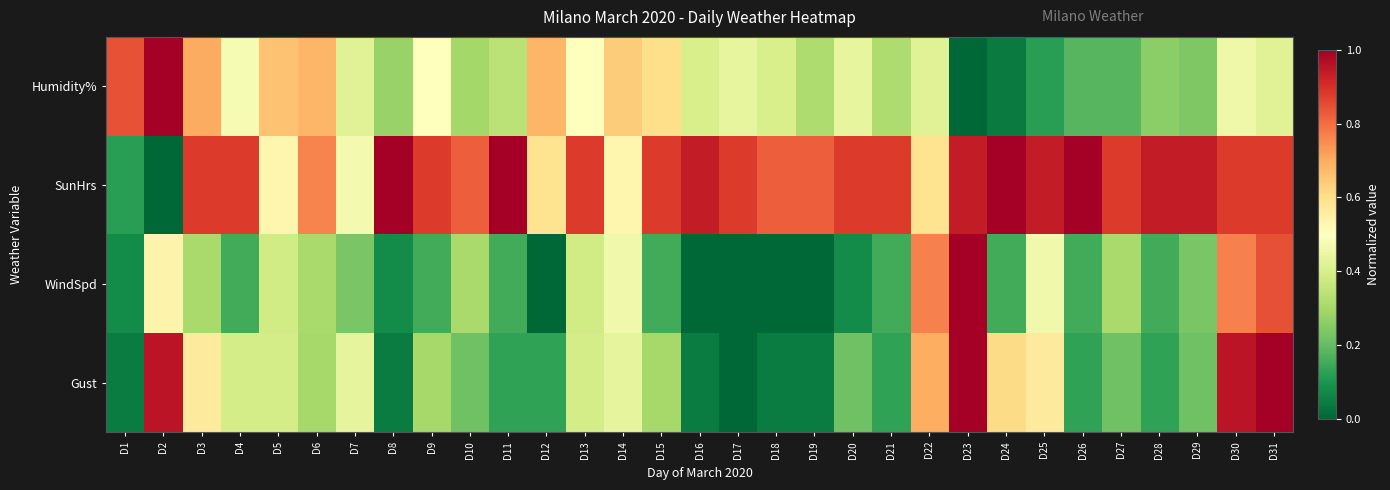

Between D29 and D25, which is larger?

D29